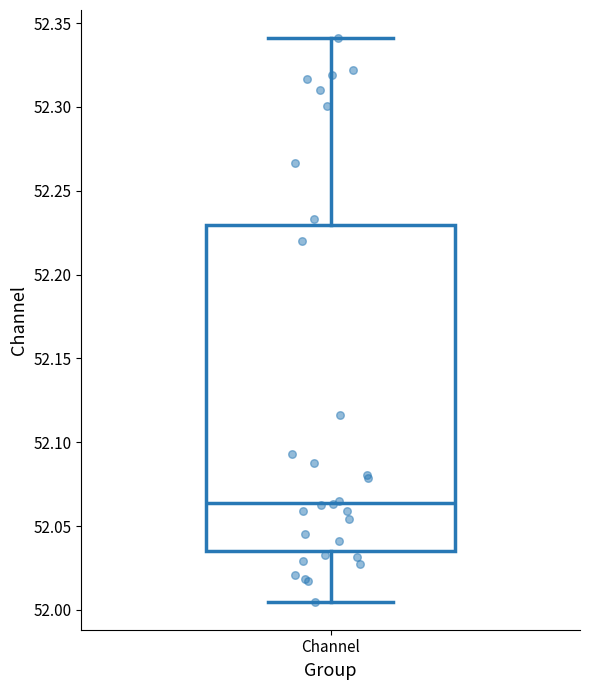

Transcribe this box plot: give where the median line is, the range the box spans, and where the two whiskers end, as read against the y-axis. The values are not printed on the chart, so give them approximately, as read against the axis.

median 52.065, box 52.035 to 52.230, whiskers 52.005 to 52.340